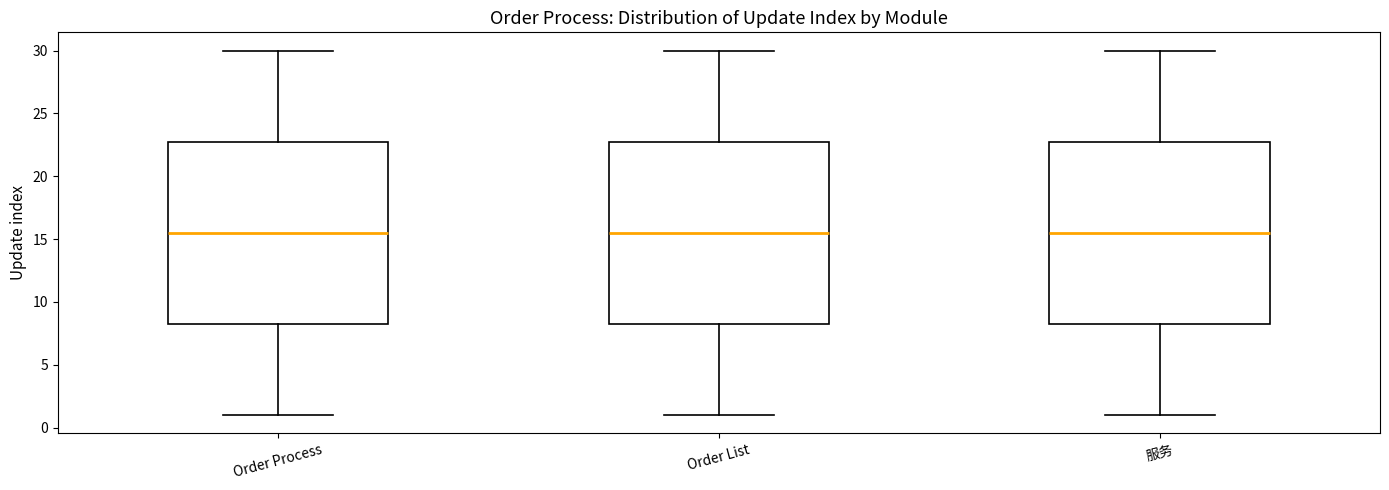

Where does the median line of the box for Order Process sit on the y-axis? The values are not printed on the chart, so give them approximately, as read against the axis.

15.5